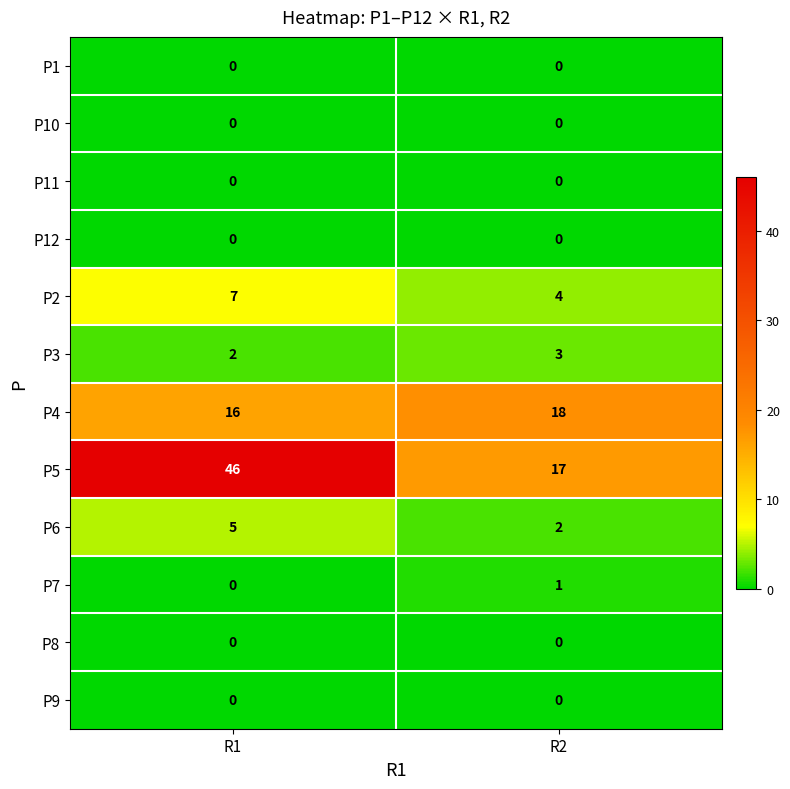

Which category has the highest value across all series?

R1